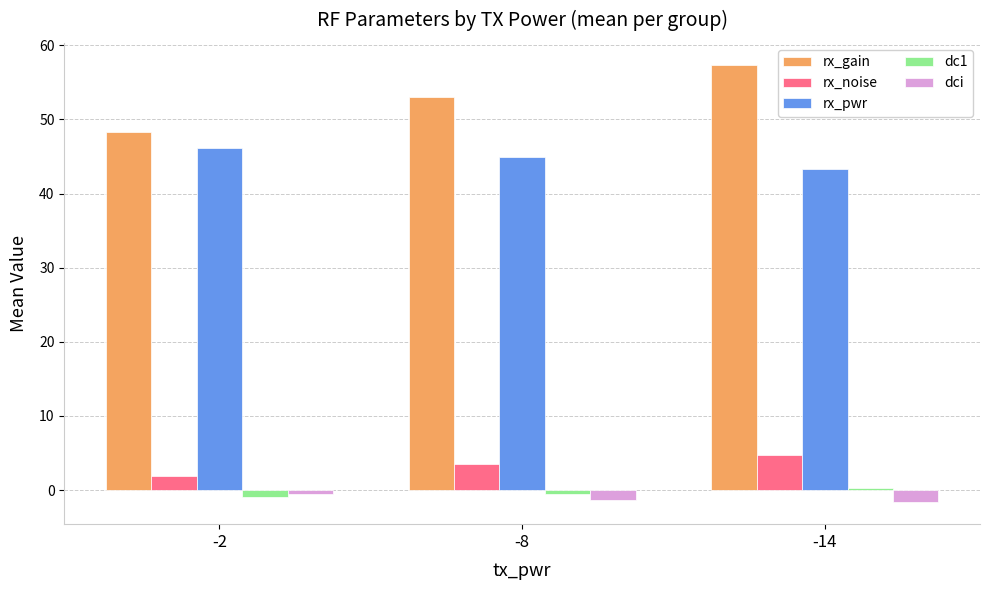

How many bars are there in each group?

5